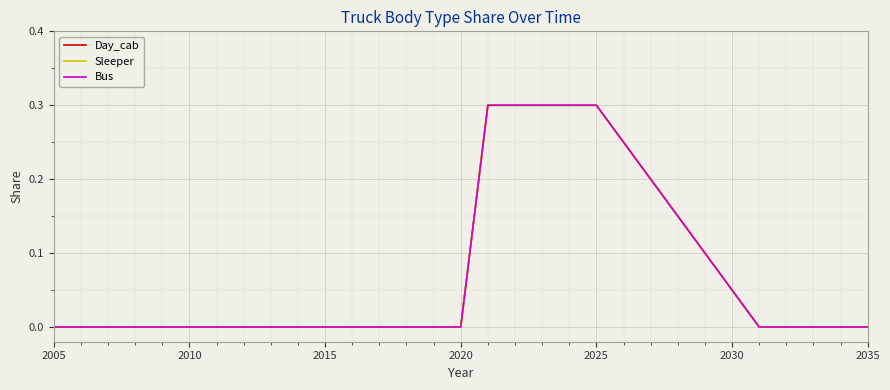

How many lines are shown in the chart?

3